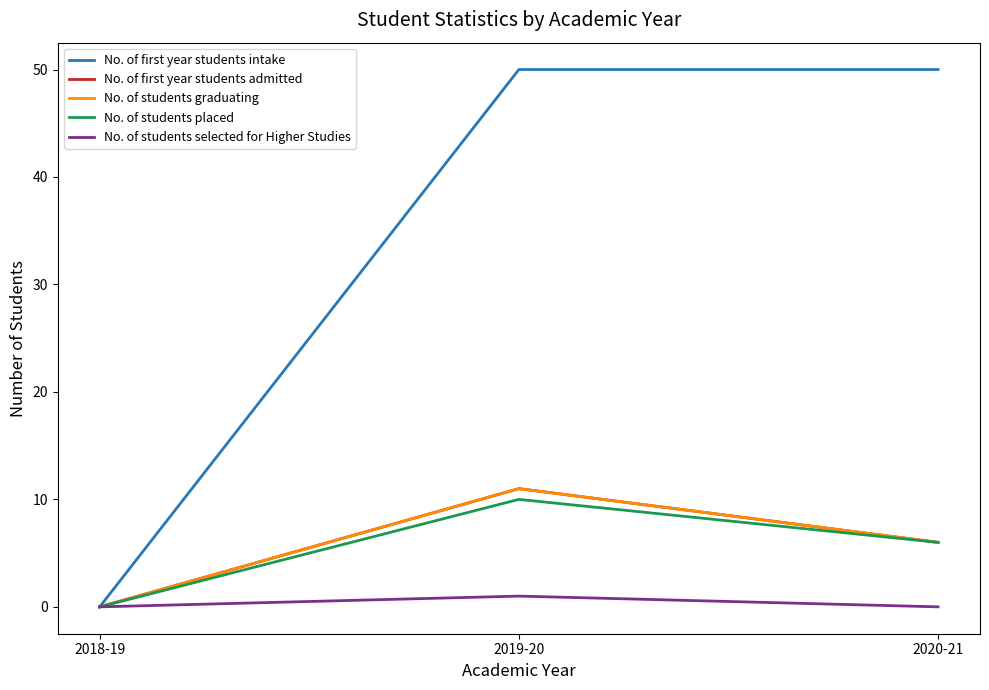

Does the chart display data point markers on the line(s)?

No